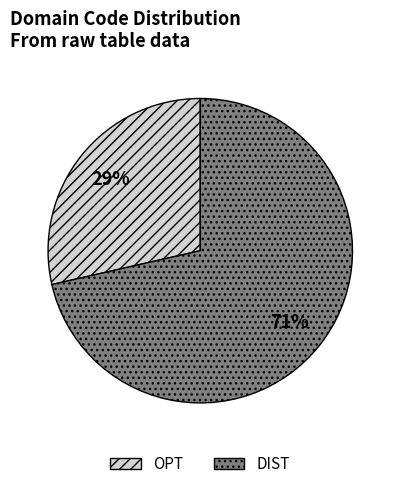

Rank the categories by value from highest to lowest.

DIST, OPT